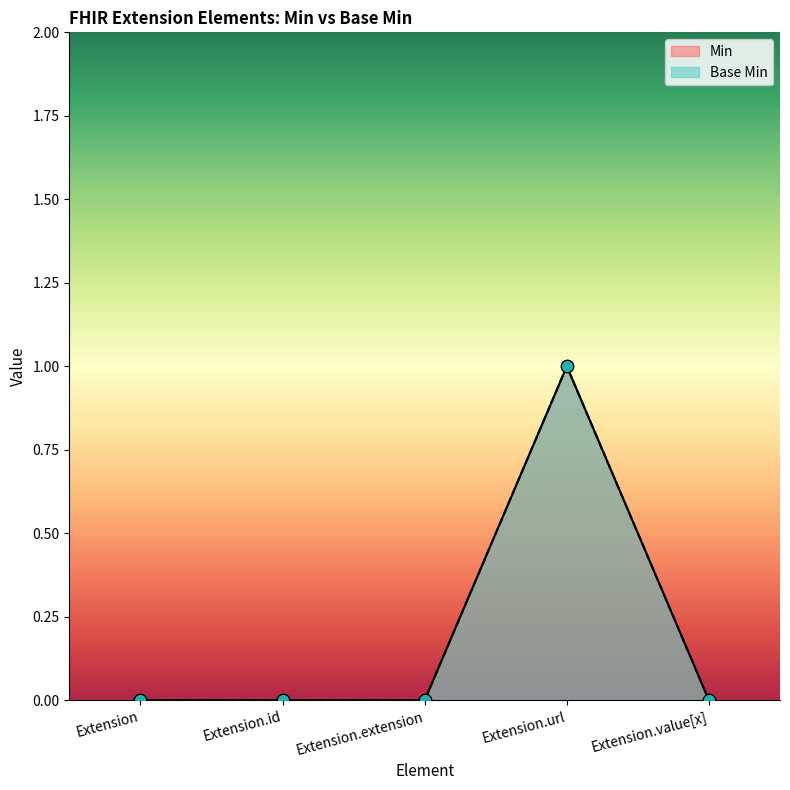

At which category is the sum across all series the highest?

Extension.url